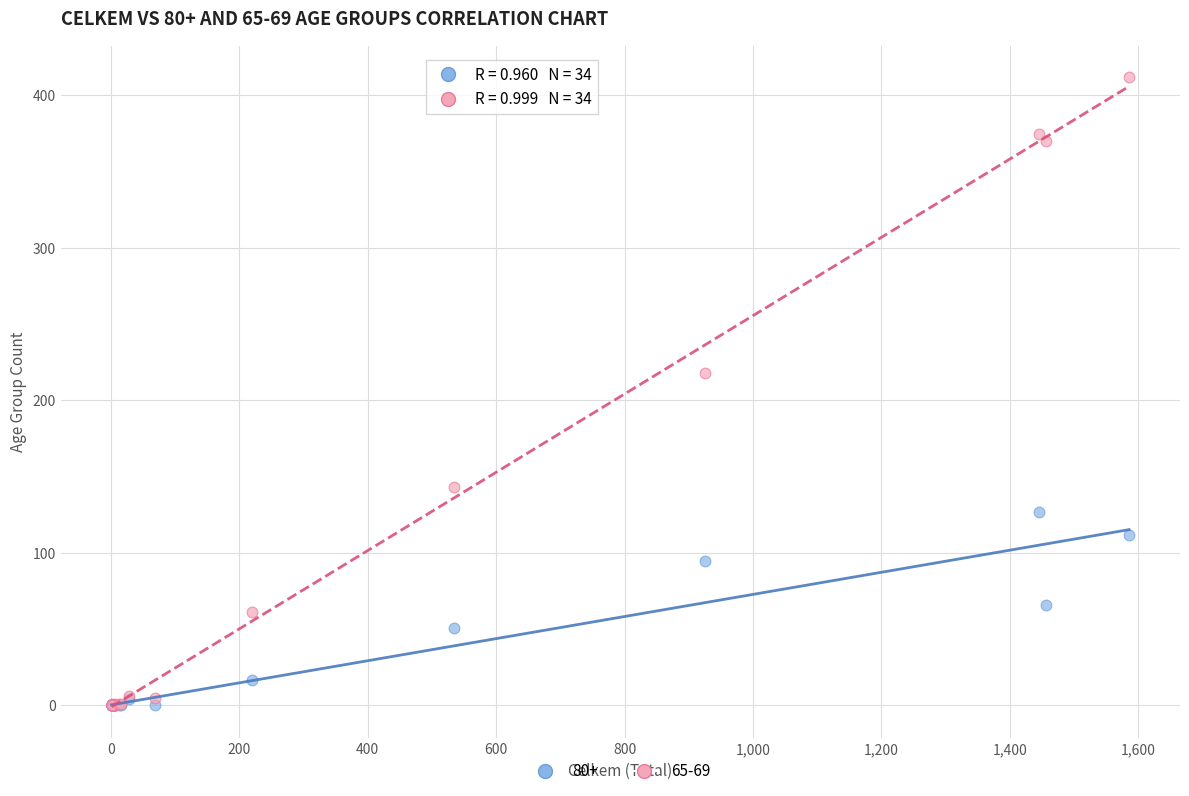

Across all series, what Y value is closest to 206?

218